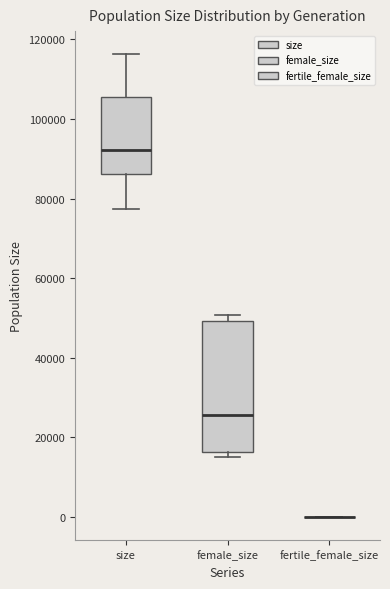

Reading left to right, transcribe this box plot: for each box, give where its median line is, the range the box spans, and where its two whiskers end, as read against the y-axis. The values are not printed on the chart, so give them approximately, as read against the axis.

size: median 92000, box 86000 to 106000, whiskers 78000 to 116000
female_size: median 26000, box 16000 to 50000, whiskers 14000 to 50000 (just above the box's upper edge)
fertile_female_size: box collapsed to a line at 0, whiskers 0 to 0